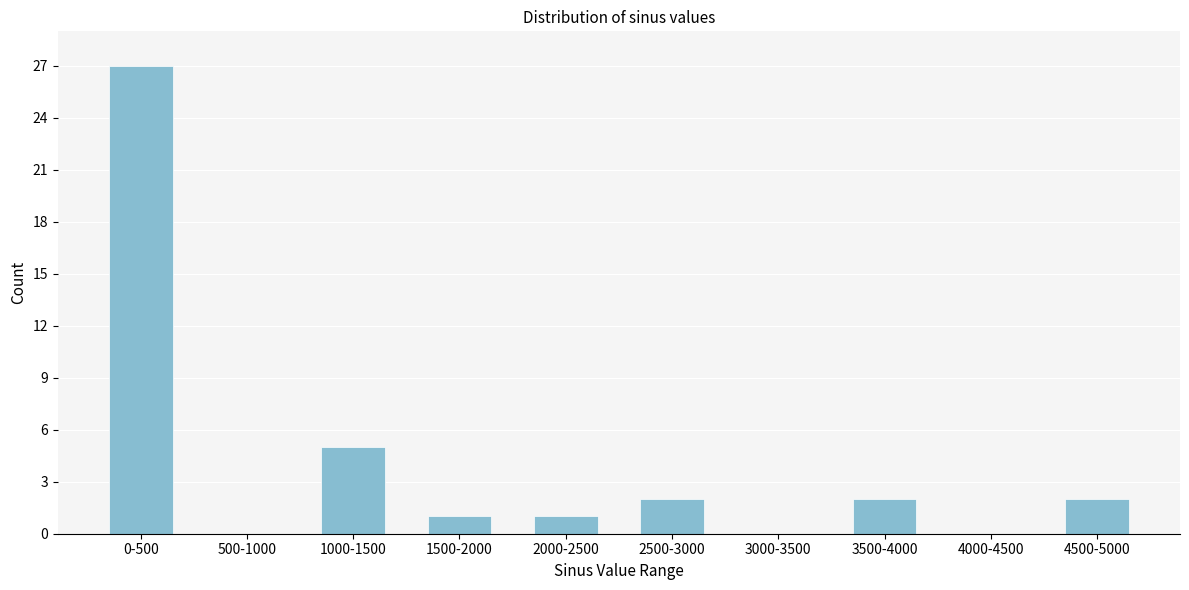

Reading right to left, extract all data points from this chart.

4500-5000=2	4000-4500=0	3500-4000=2	3000-3500=0	2500-3000=2	2000-2500=1	1500-2000=1	1000-1500=5	500-1000=0	0-500=27